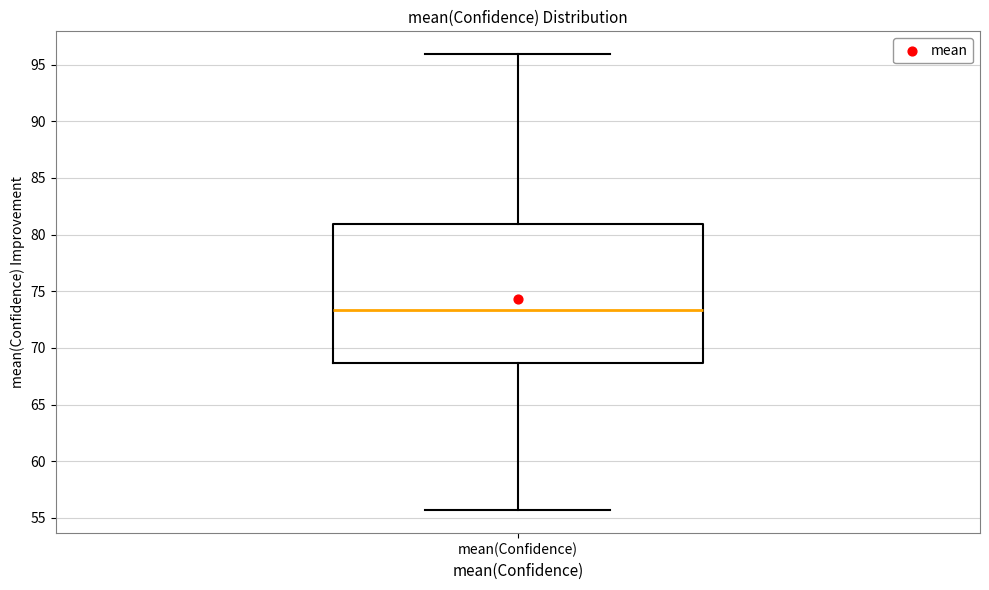

Transcribe this box plot: give where the median line is, the range the box spans, and where the two whiskers end, as read against the y-axis. The values are not printed on the chart, so give them approximately, as read against the axis.

median 73.5, box 68.5 to 81.0, whiskers 55.5 to 96.0